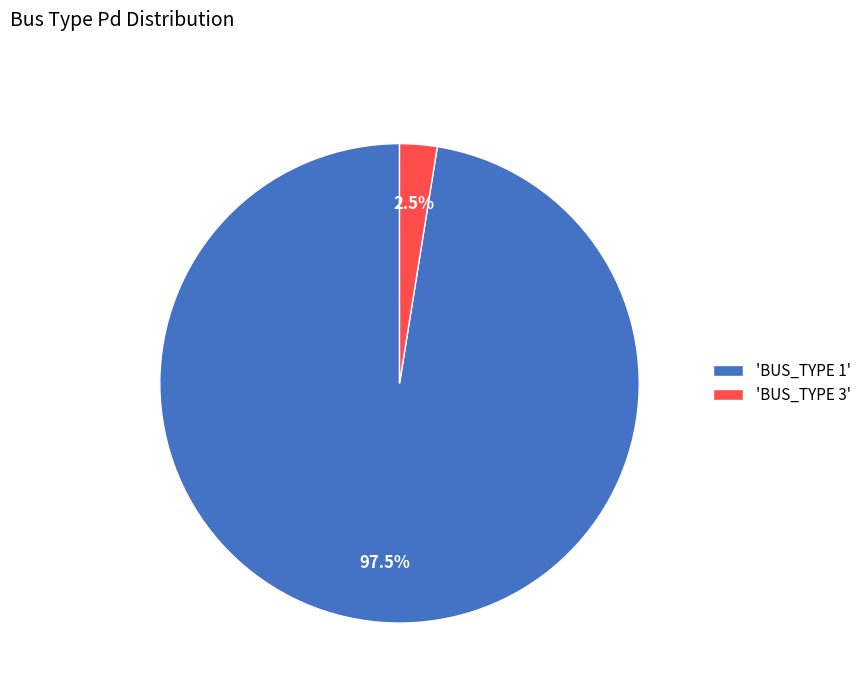

Do 'BUS_TYPE 3' and 'BUS_TYPE 1' together represent more than half of the pie?

Yes